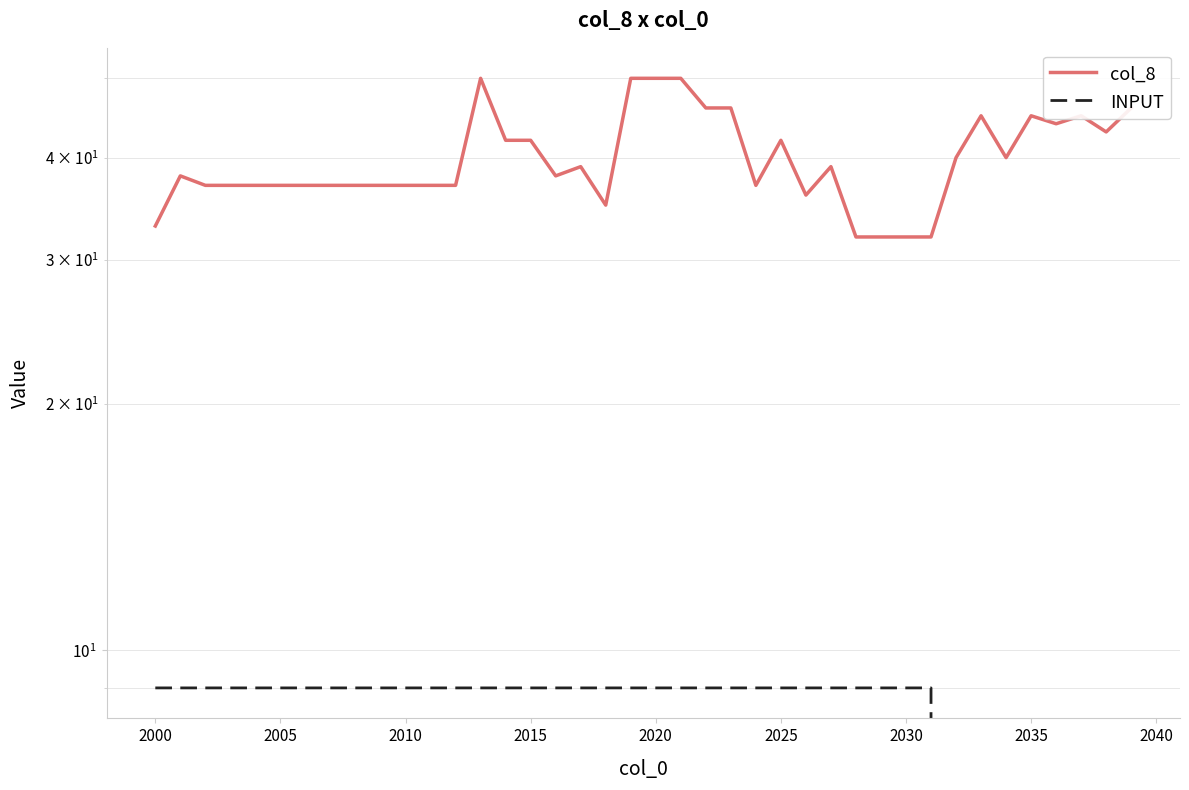

What are all the series names shown in the legend?

col_8, INPUT